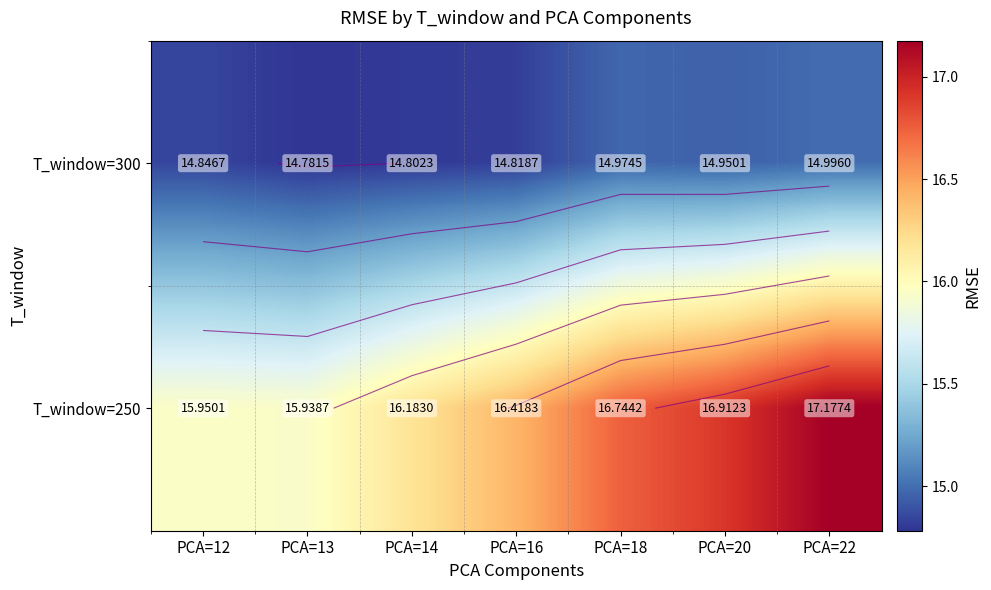

What is the sum of the T_window=250 values at PCA=13 and PCA=16?

32.4